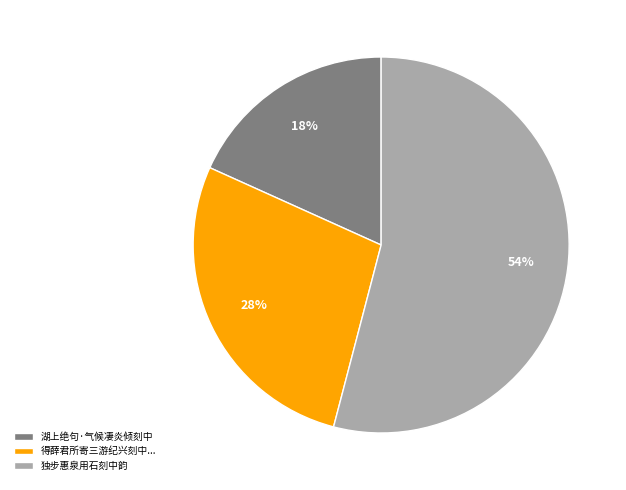

How many slices are in this pie chart?

3